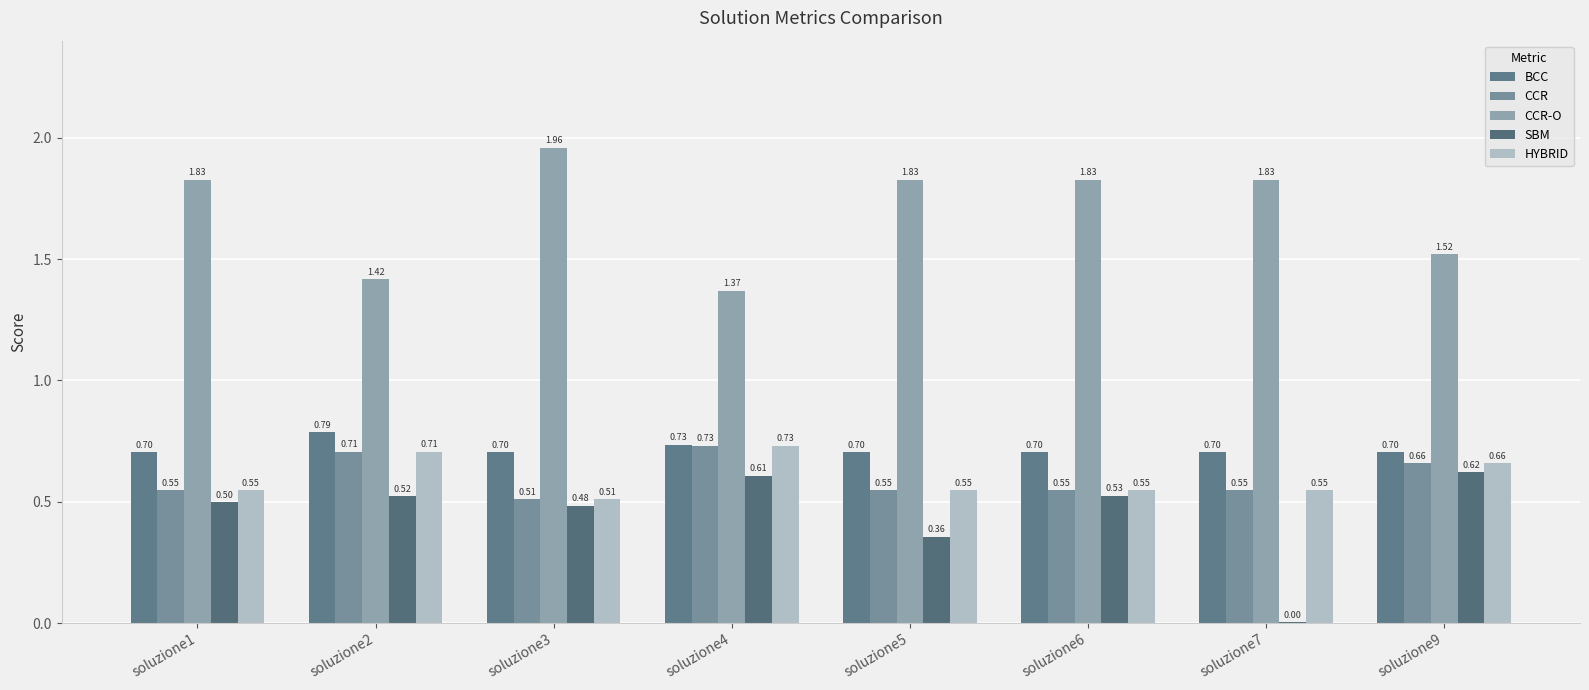

How many categories are shown in the chart?

8